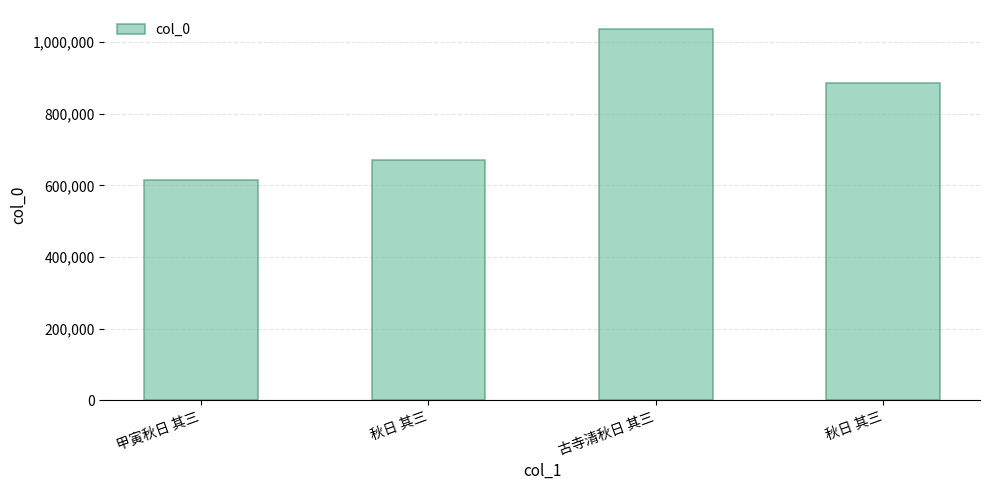

What is the difference between the values at 甲寅秋日 其三 and 秋日 其三?

55359